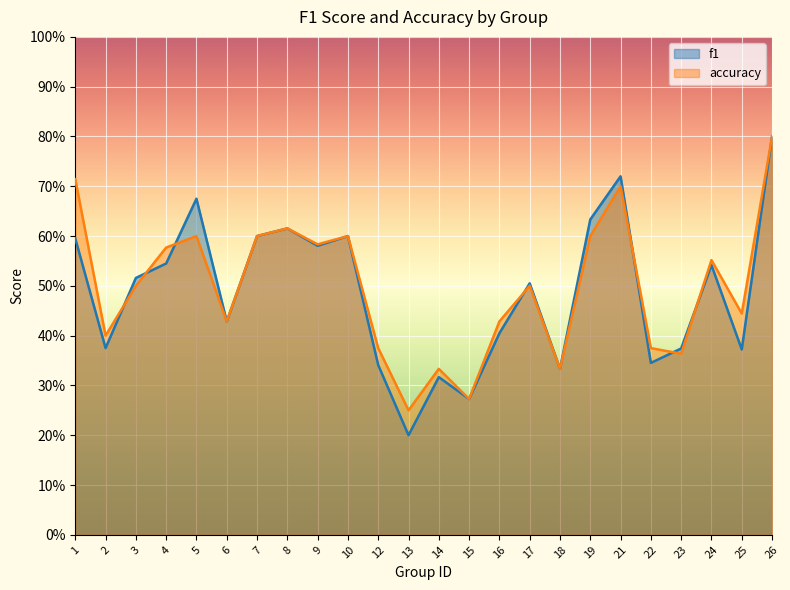

What is the maximum value shown in the chart?

0.8